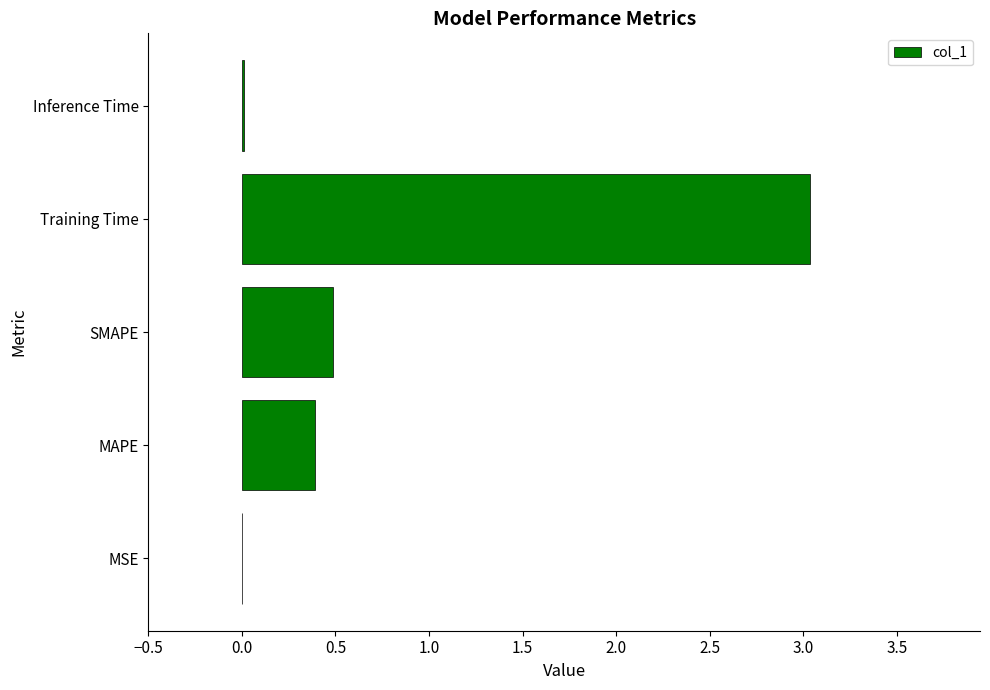

Does the chart contain stacked bars?

No